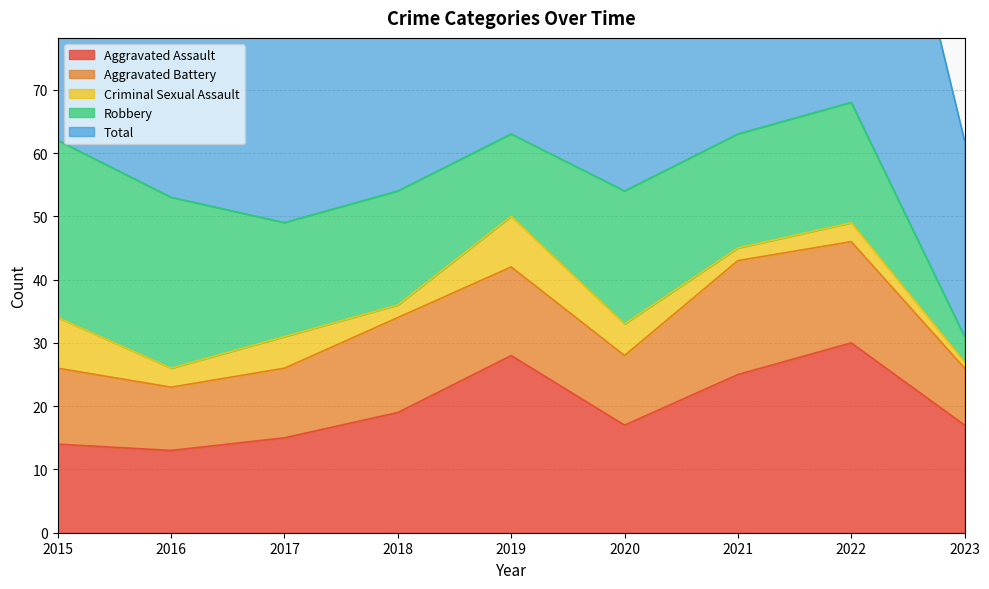

Which category has the lowest value across all series?

2023